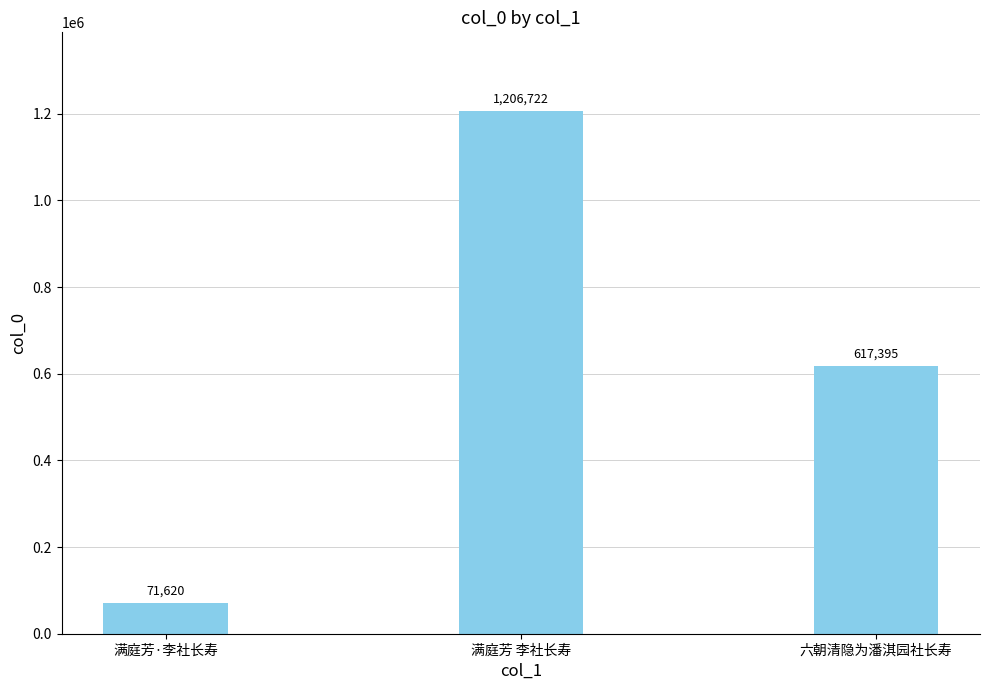

List the labels in order of value, smallest first.

满庭芳·李社长寿, 六朝清隐为潘淇园社长寿, 满庭芳 李社长寿